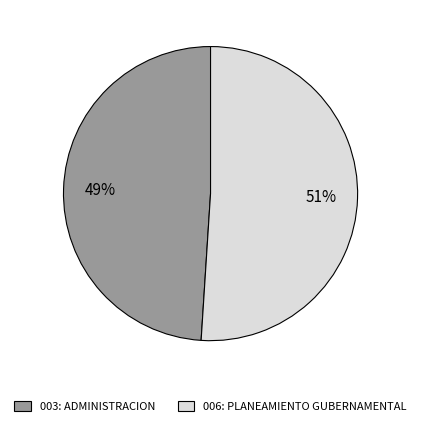

To the nearest percent, what is the difference between the 006: PLANEAMIENTO GUBERNAMENTAL and 003: ADMINISTRACION slice percentages?

2%